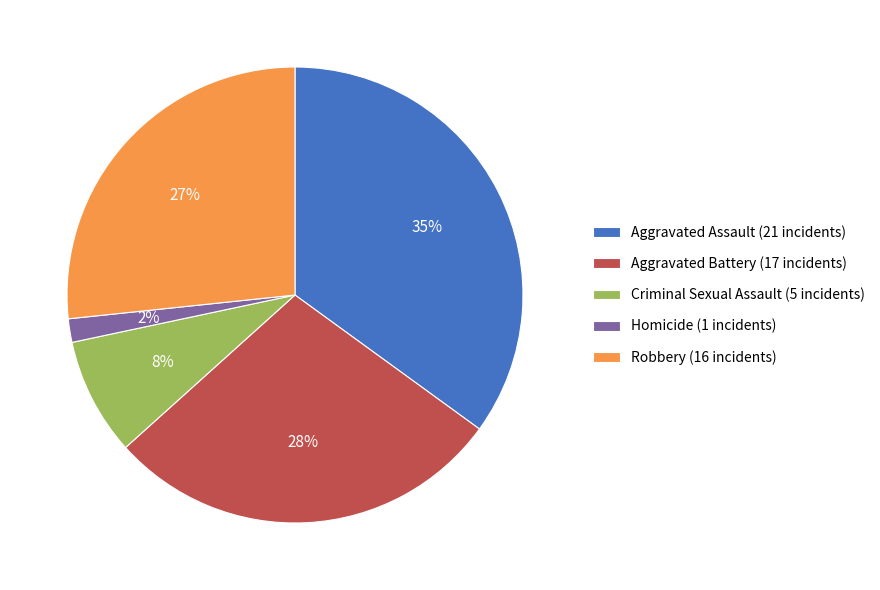

What percentage is the Homicide slice, to the nearest percent?

2%